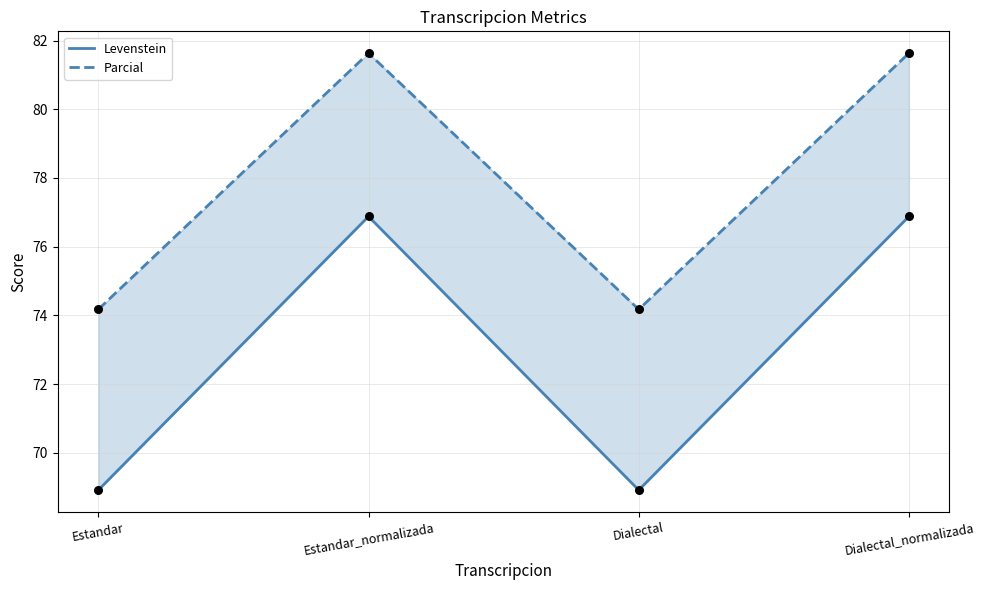

Which series contains the lowest Y value?

Levenstein